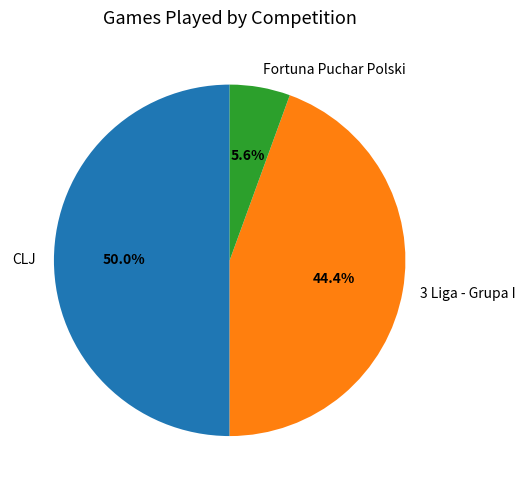

Rank the categories by value from lowest to highest.

Fortuna Puchar Polski, 3 Liga - Grupa I, CLJ